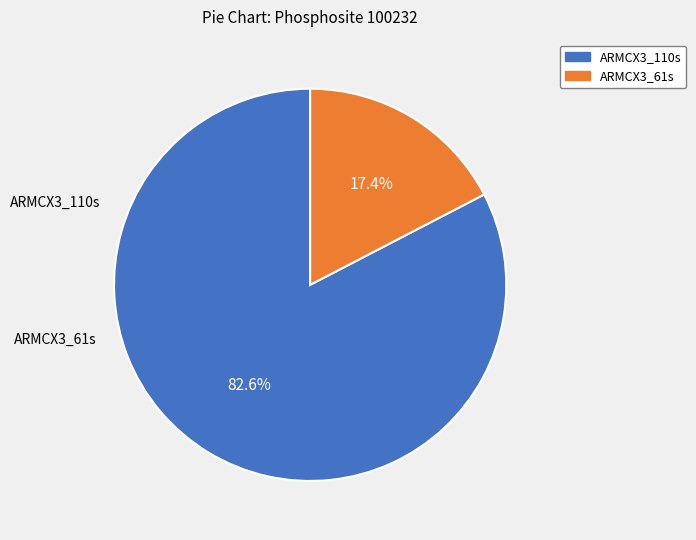

To the nearest percent, what is the combined percentage of ARMCX3_61s and ARMCX3_110s?

100%